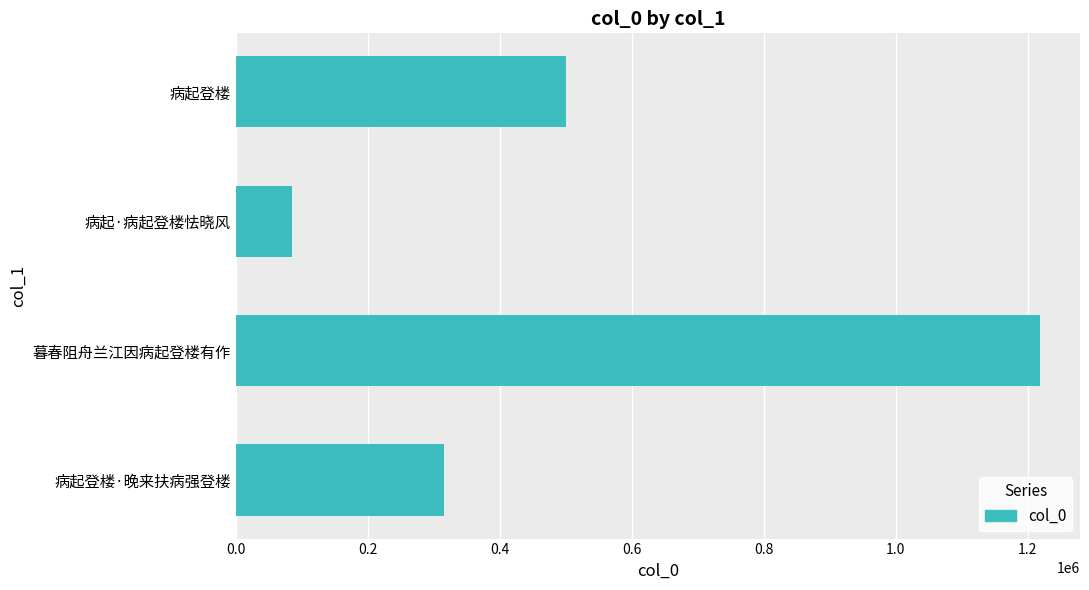

Rank the categories by value from highest to lowest.

暮春阻舟兰江因病起登楼有作, 病起登楼, 病起登楼·晚来扶病强登楼, 病起·病起登楼怯晓风